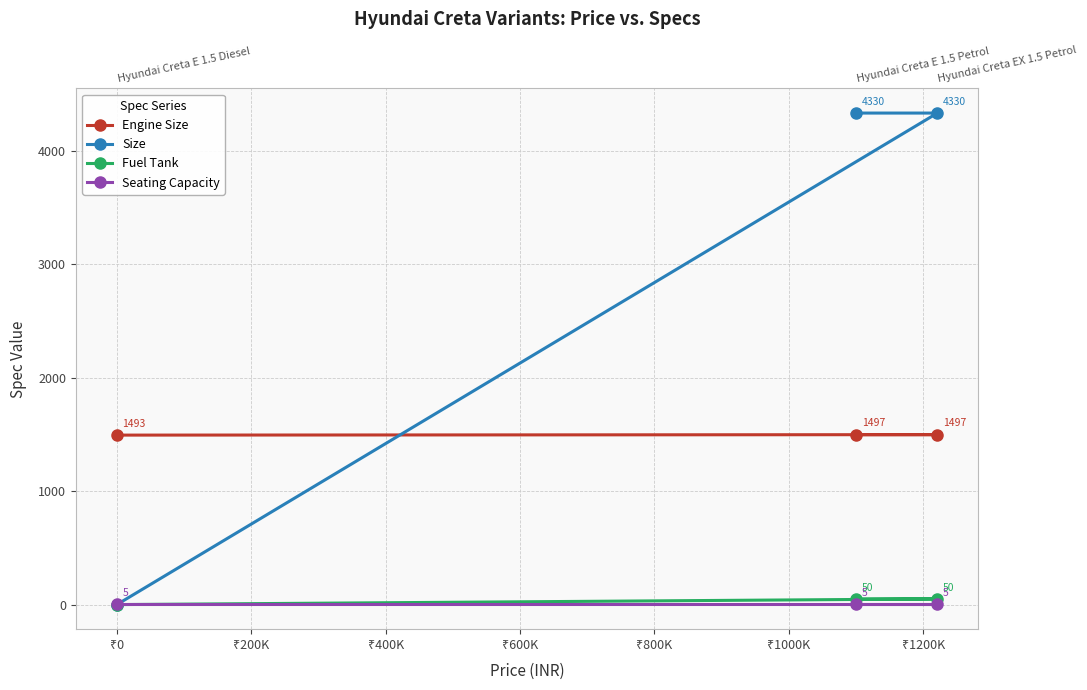

Which series has the largest total across all categories?

Size